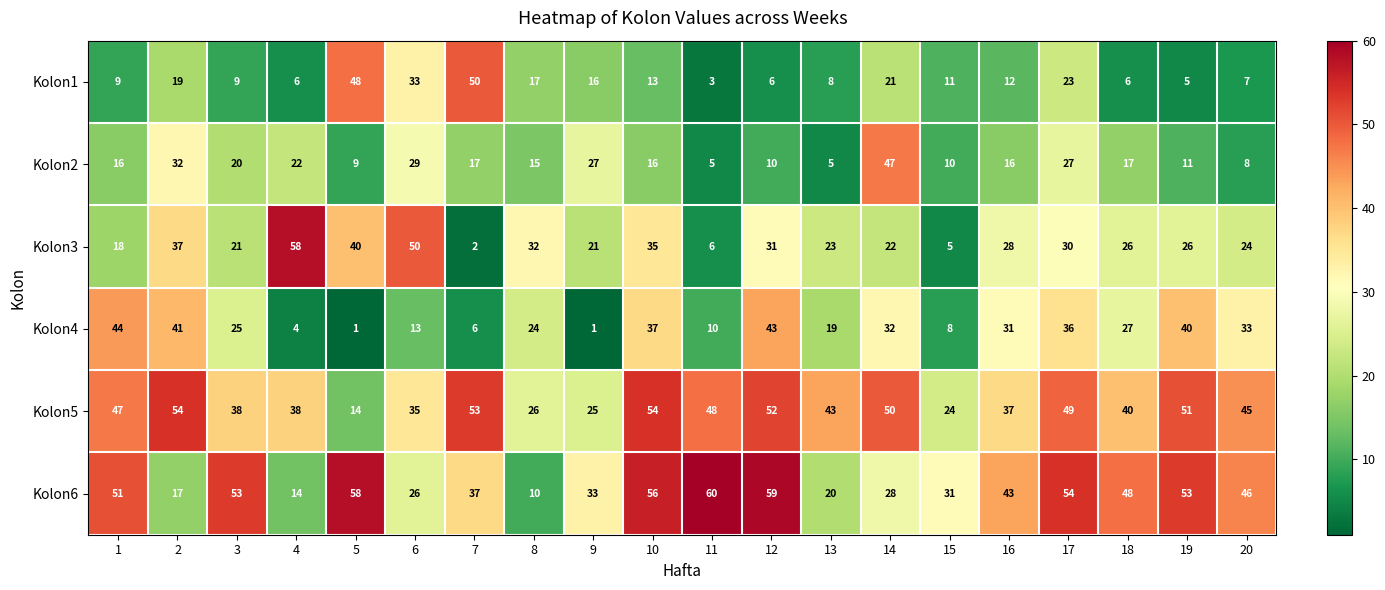

Which series has the largest total across all categories?

Kolon5